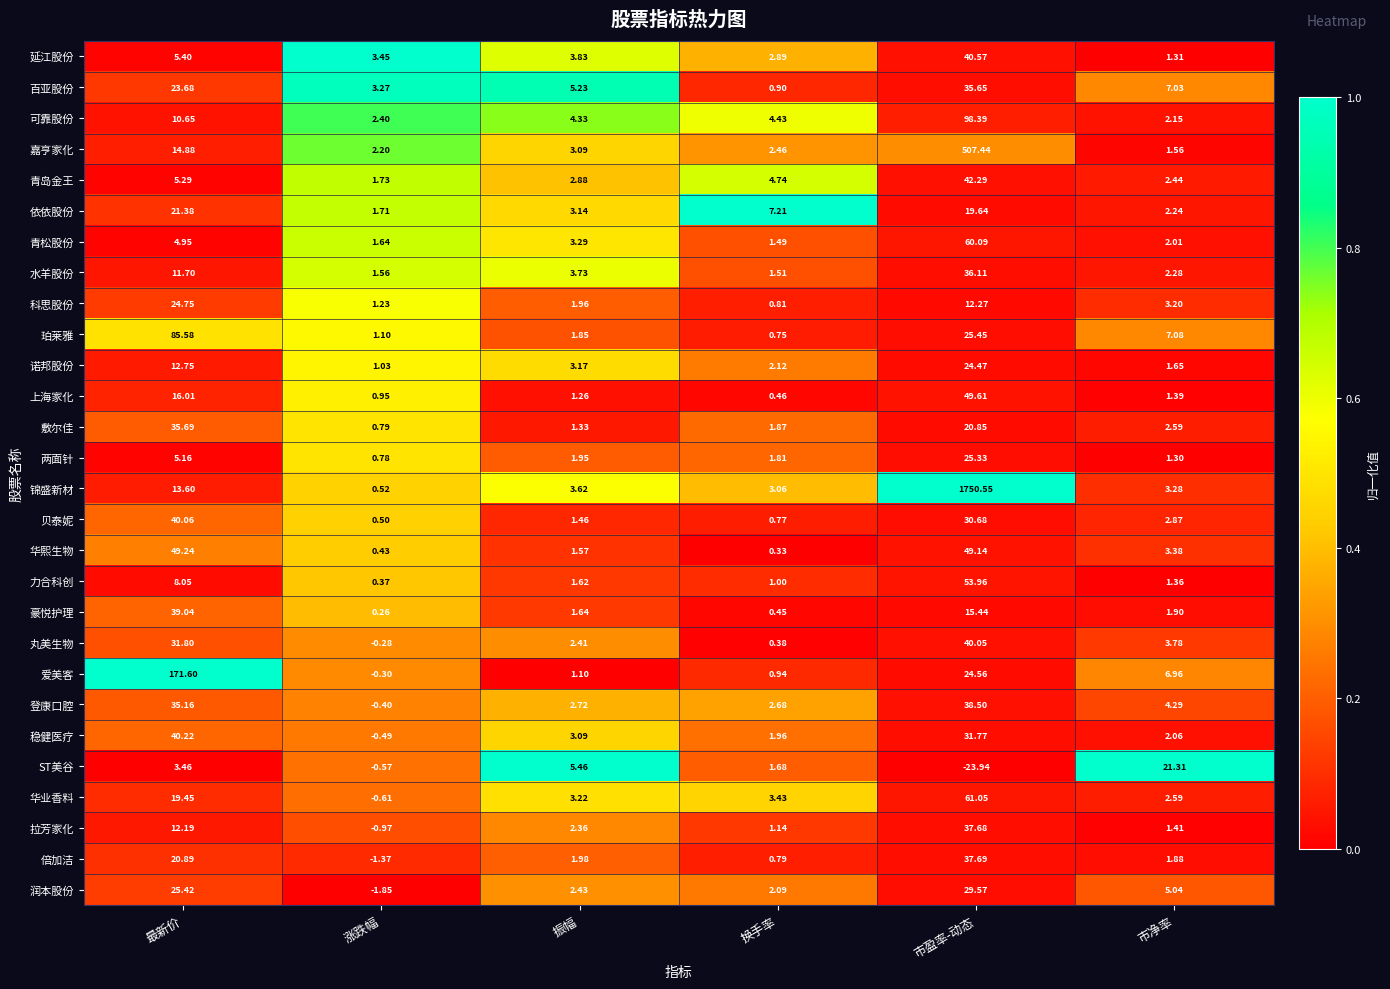

Which series has the widest spread of values?

锦盛新材